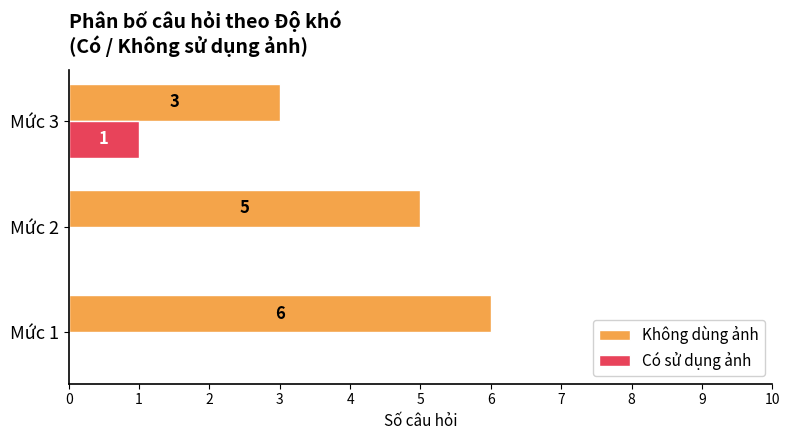

How many distinct data groups are displayed?

2